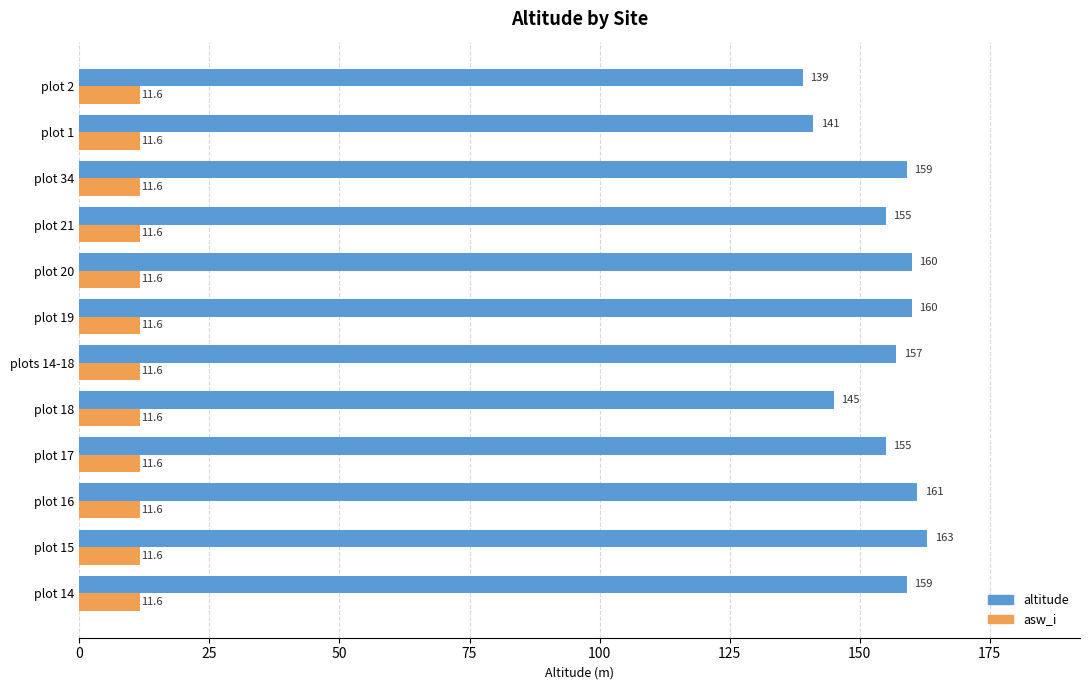

What is the highest value of the altitude series?

163.0